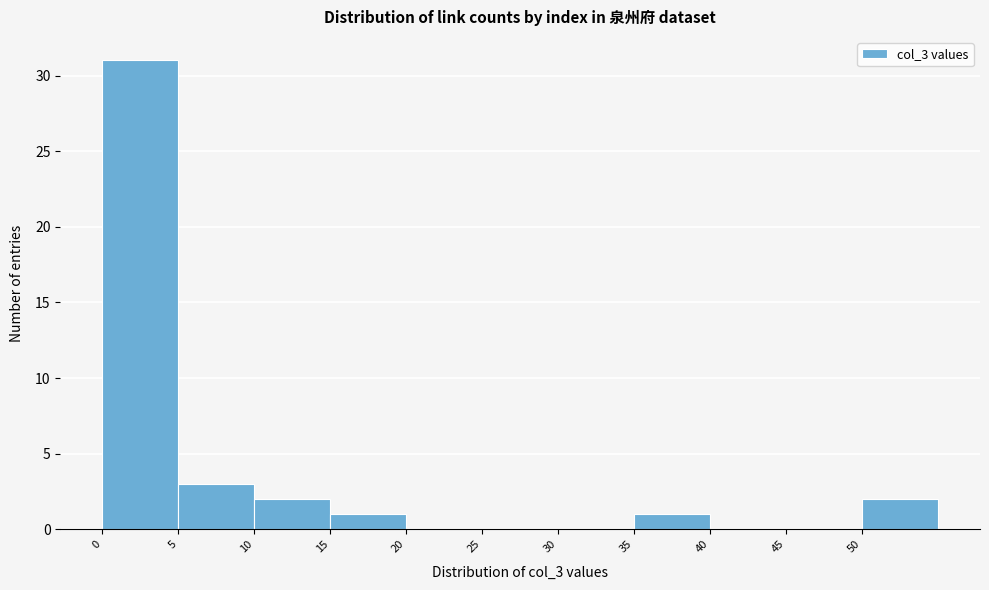

Reading left to right, list every bar in this chart as the range it spans on the x-axis followed by its height. The values are not printed on the chart, so give them approximately, as read against the axis.

0 to 5: 31
5 to 10: 3
10 to 15: 2
15 to 20: 1
20 to 25: 0
25 to 30: 0
30 to 35: 0
35 to 40: 1
40 to 45: 0
45 to 50: 0
50 to 55: 2